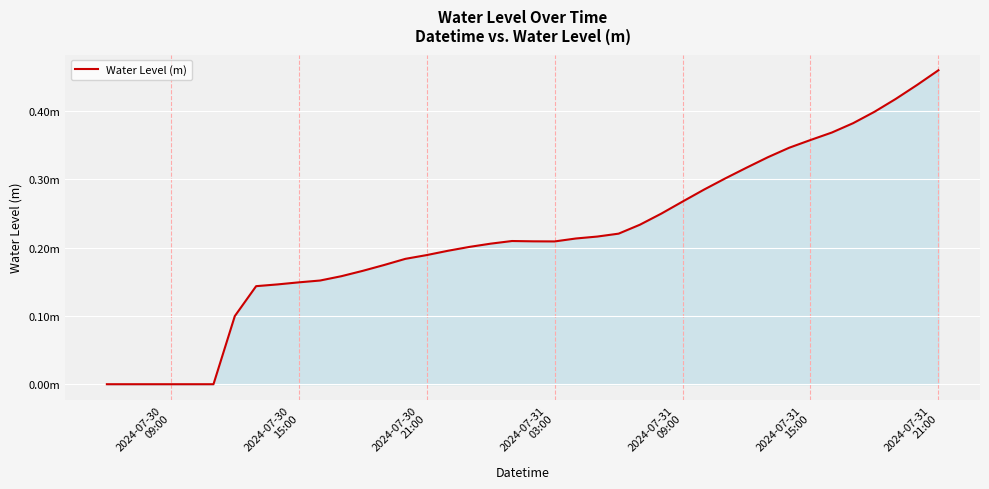

Is this an area chart (filled region under the line)?

Yes